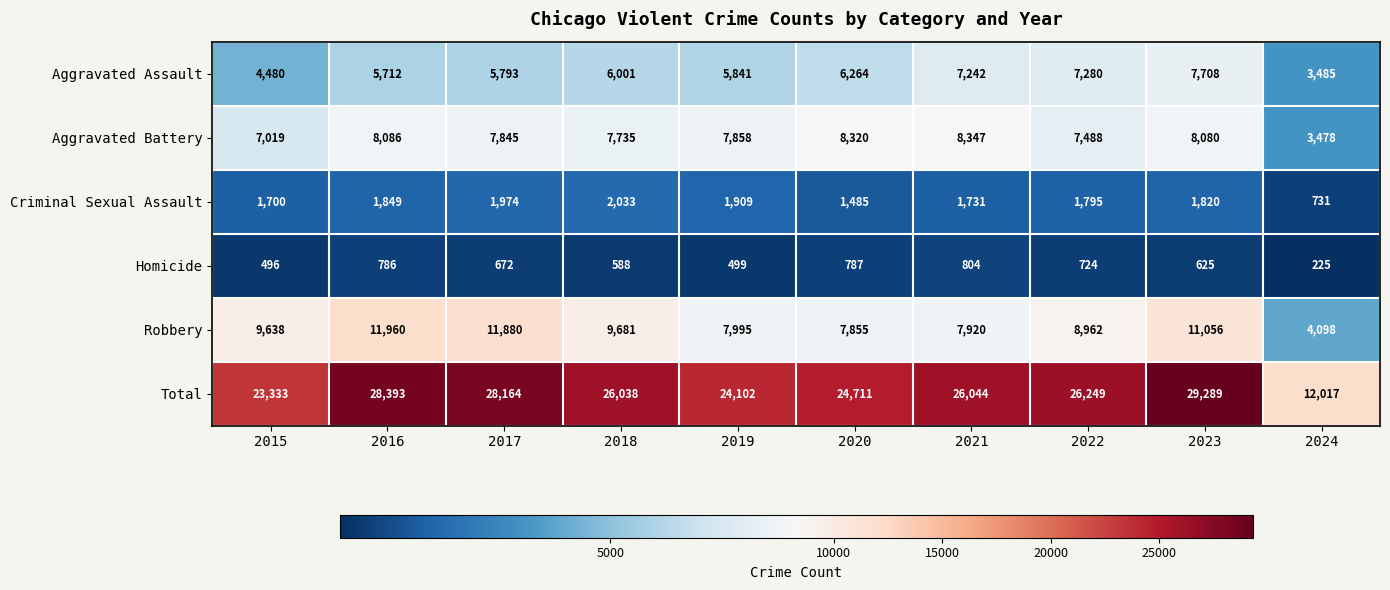

What is the highest value of the Aggravated Assault series?

7708